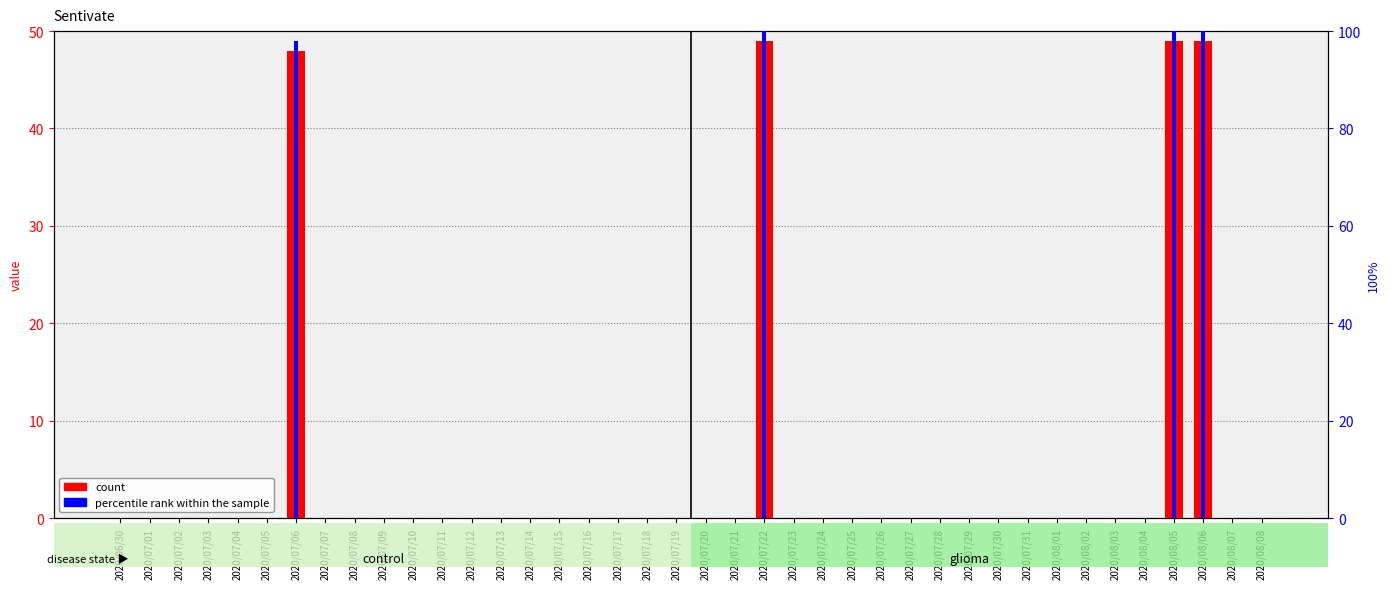

The count series shows 0.0 at 2020/07/08. True or false?

True